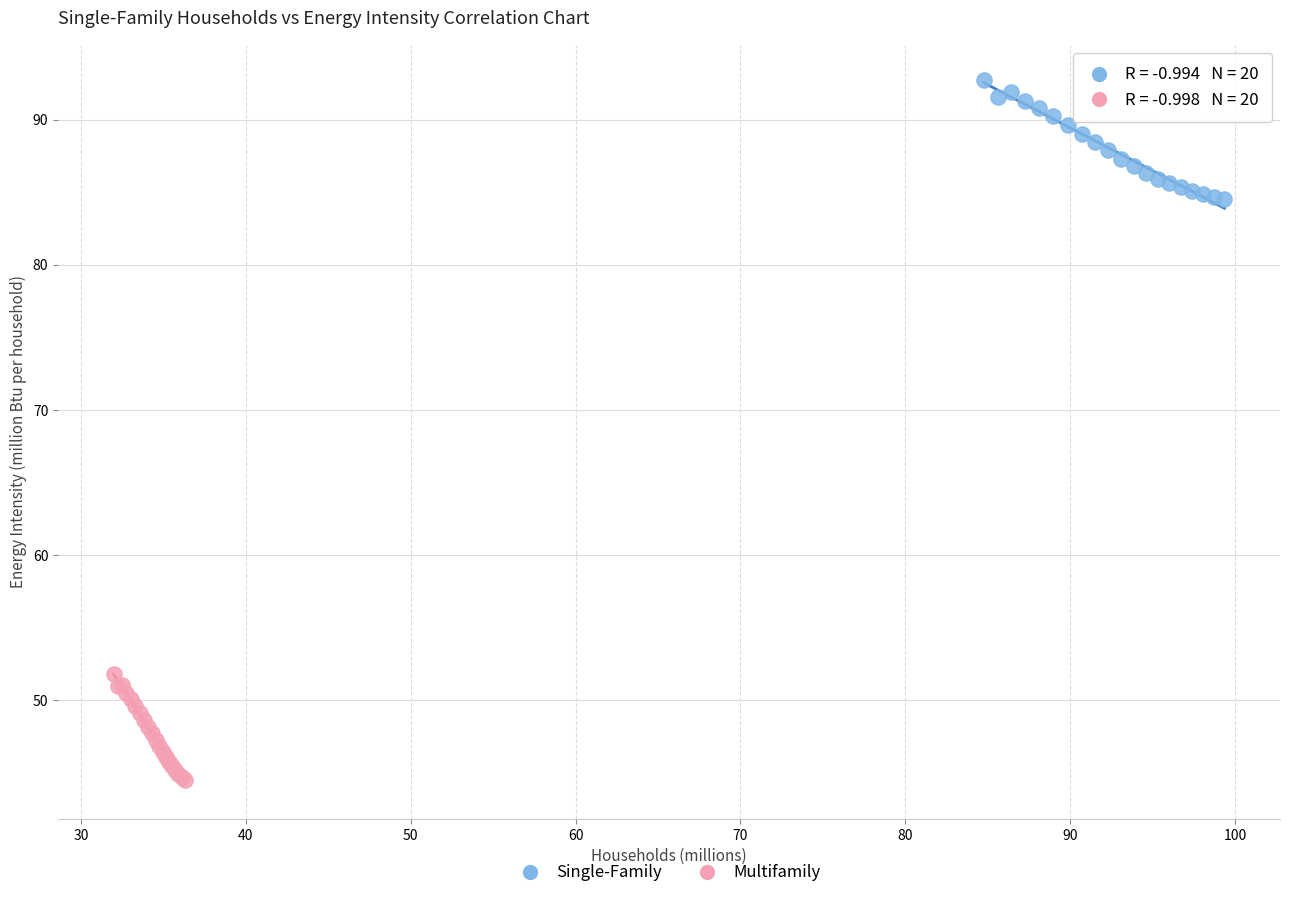

Which series has the widest spread of Y values?

Single-Family